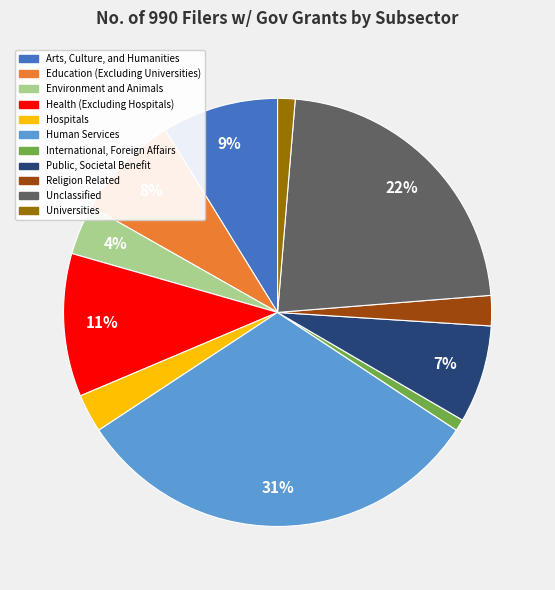

Does Education (Excluding Universities) represent more than half of the total?

No